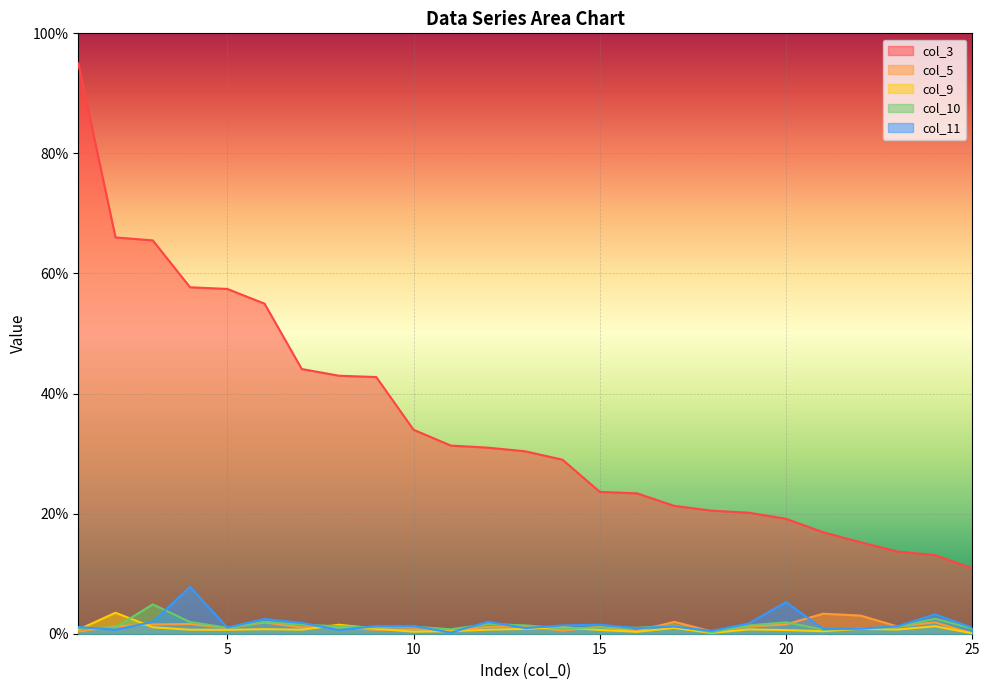

What value does the col_3 series have at 10?

34.0